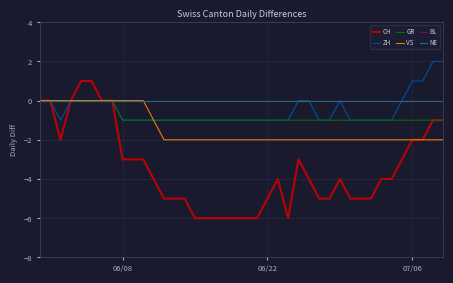

What is the average value of the CH series?

-3